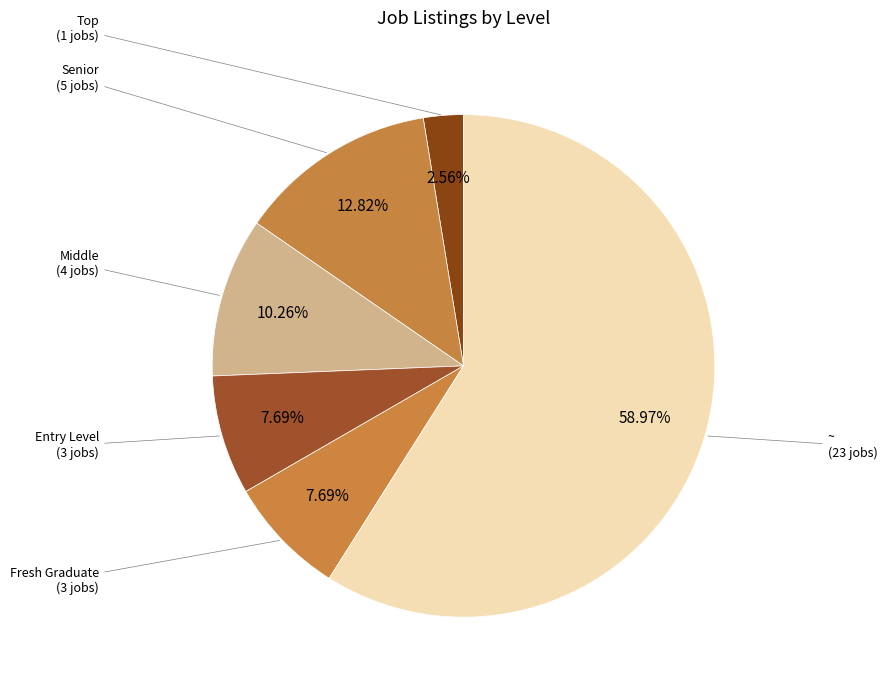

Which slice is the largest?

~